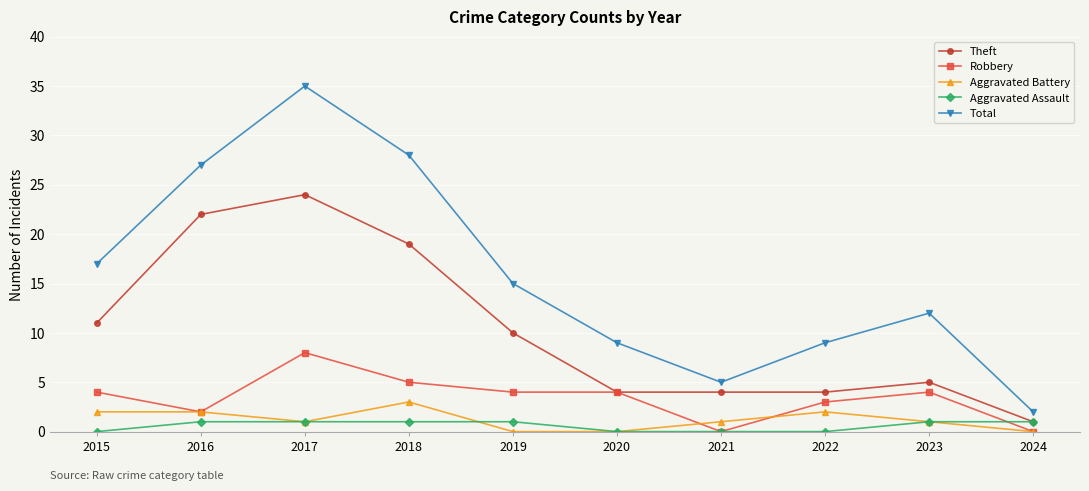

What is the greatest value displayed?

35